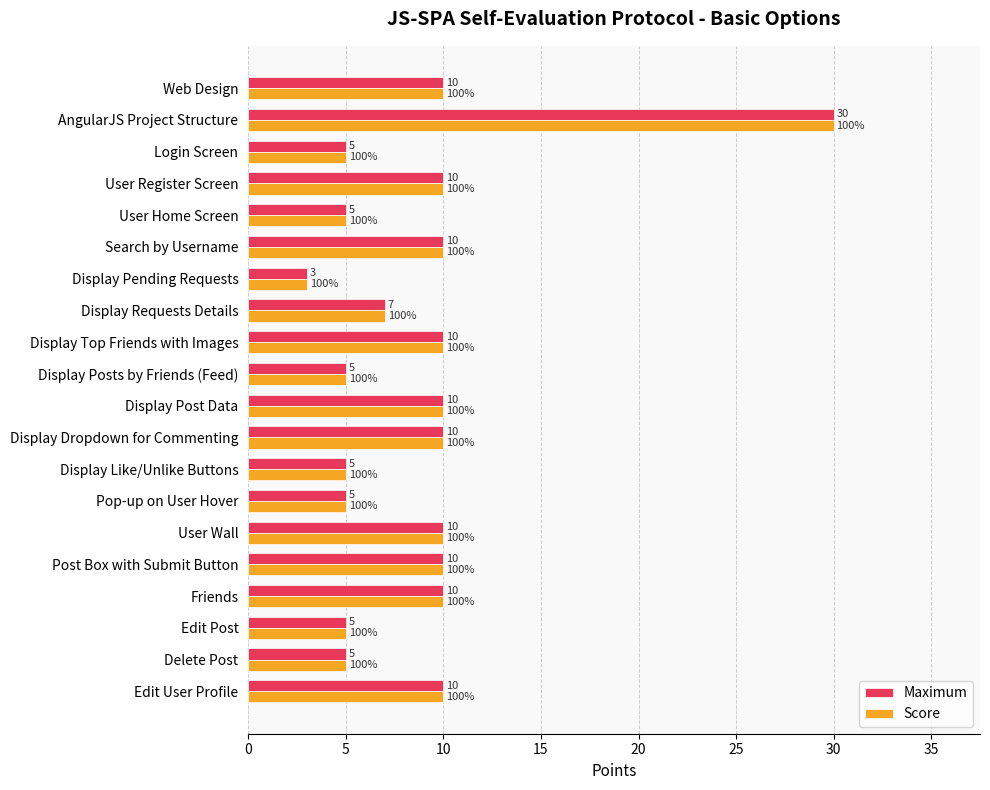

How many categories are shown in the chart?

20